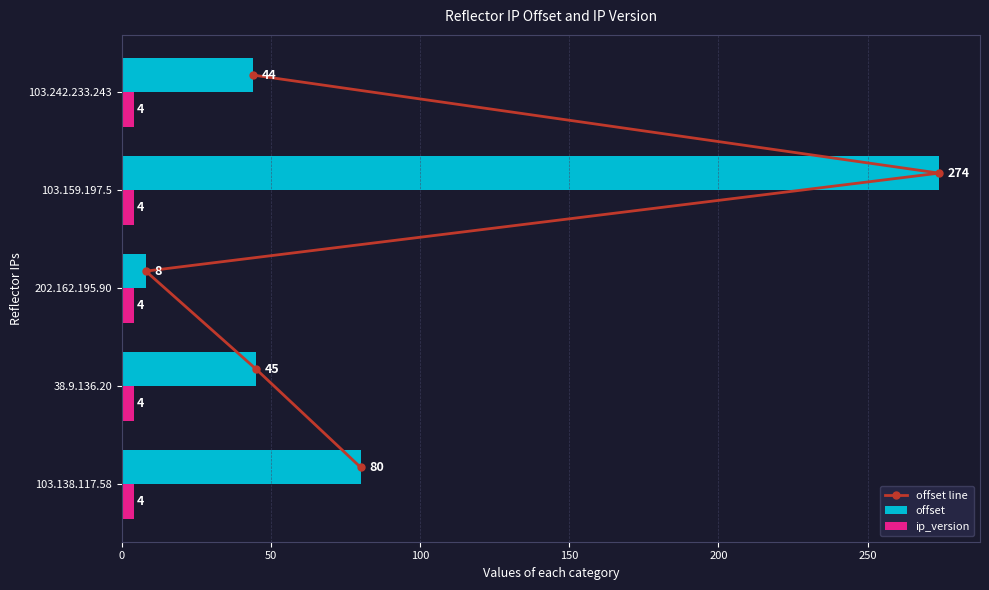

What is the difference between the offset values at 103.159.197.5 and 103.242.233.243?

230